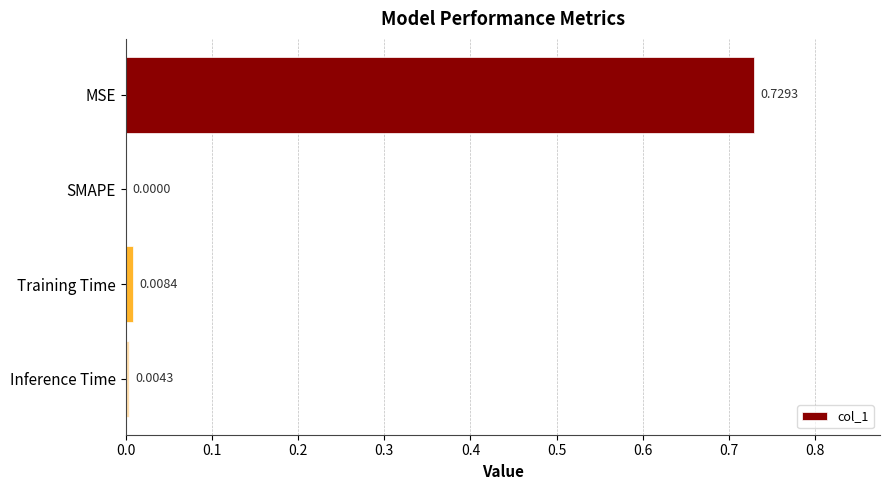

At which category does the chart reach its peak across all series?

MSE